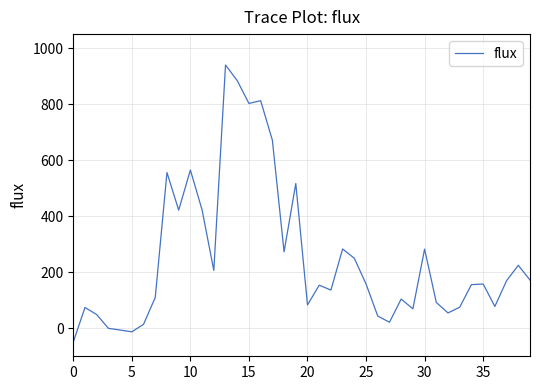

What is the maximum value shown in the chart?

939.7